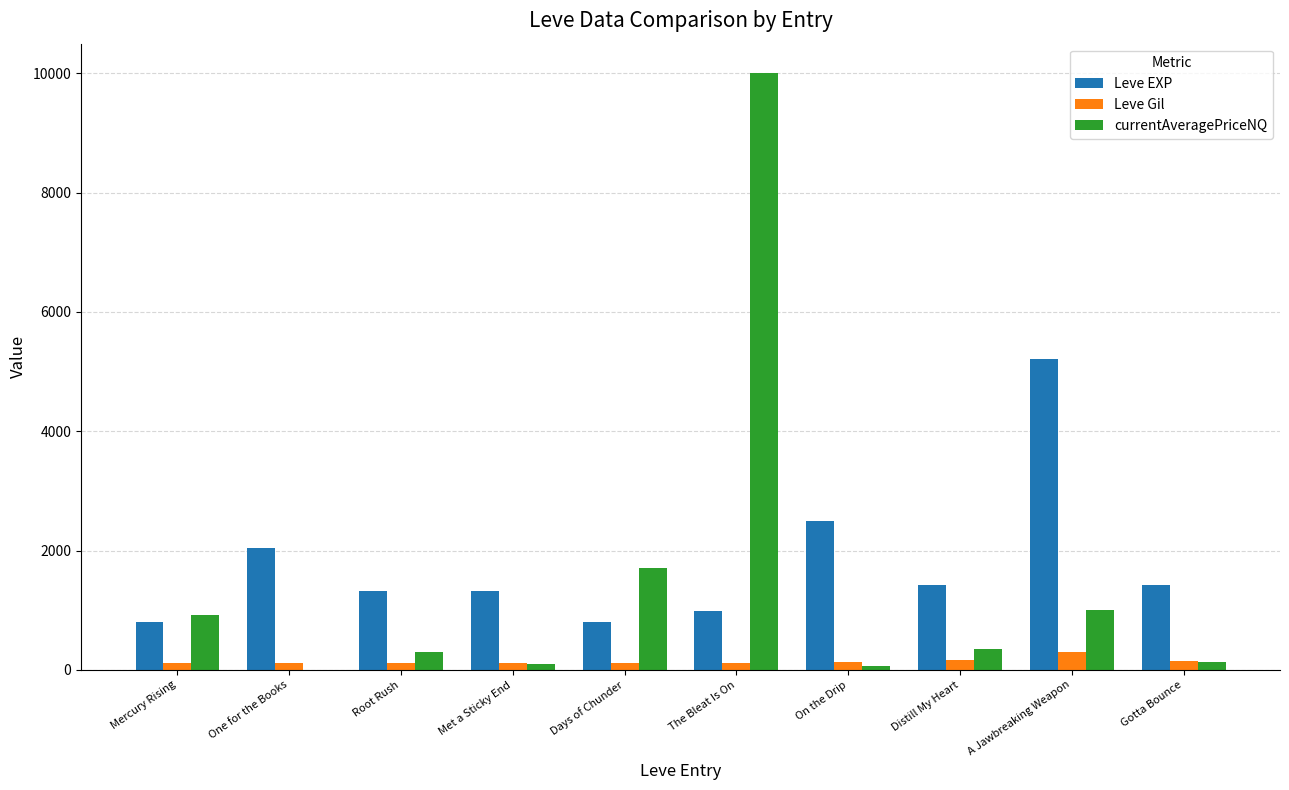

What are all the series names shown in the legend?

Leve EXP, Leve Gil, currentAveragePriceNQ